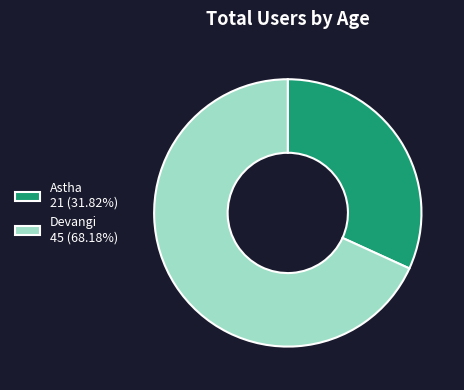

Count the number of slices in the pie.

2